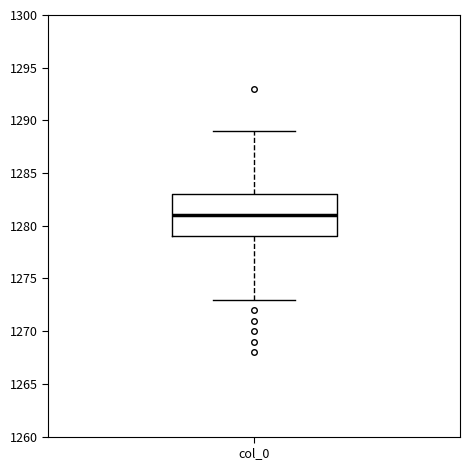

Read this box plot against the y-axis: the position of the median line, the range covered by the box, and the ends of both whiskers. The values are not printed on the chart, so give them approximately, as read against the axis.

median 1281, box 1279 to 1283, whiskers 1273 to 1289